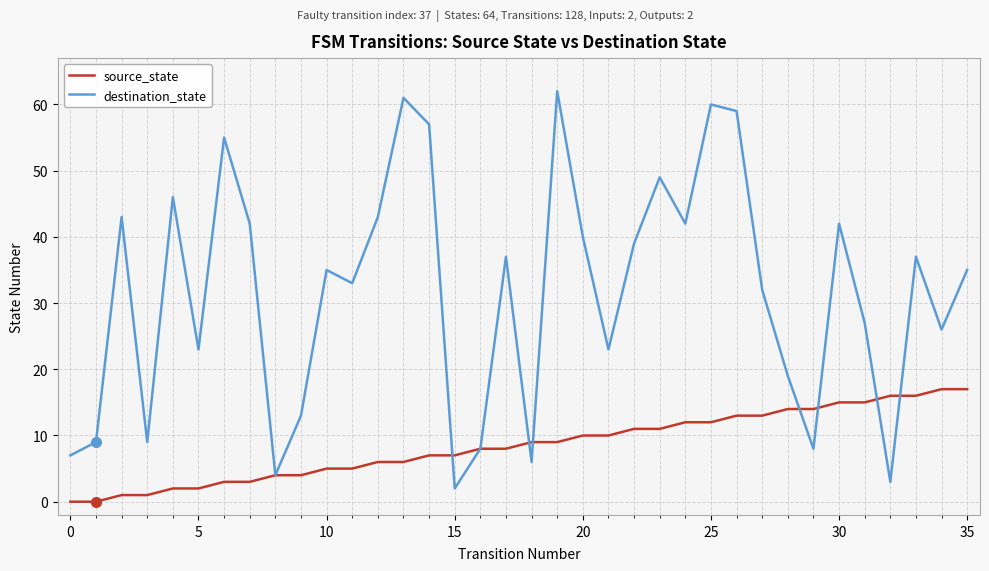

Which series has the largest range (max minus min)?

destination_state